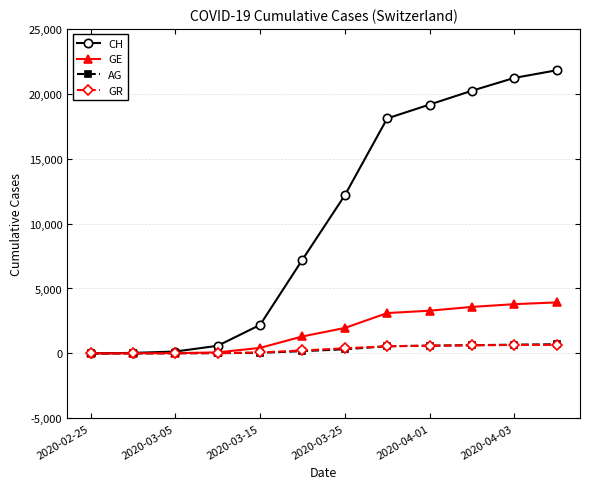

Which series has the widest spread of values?

CH